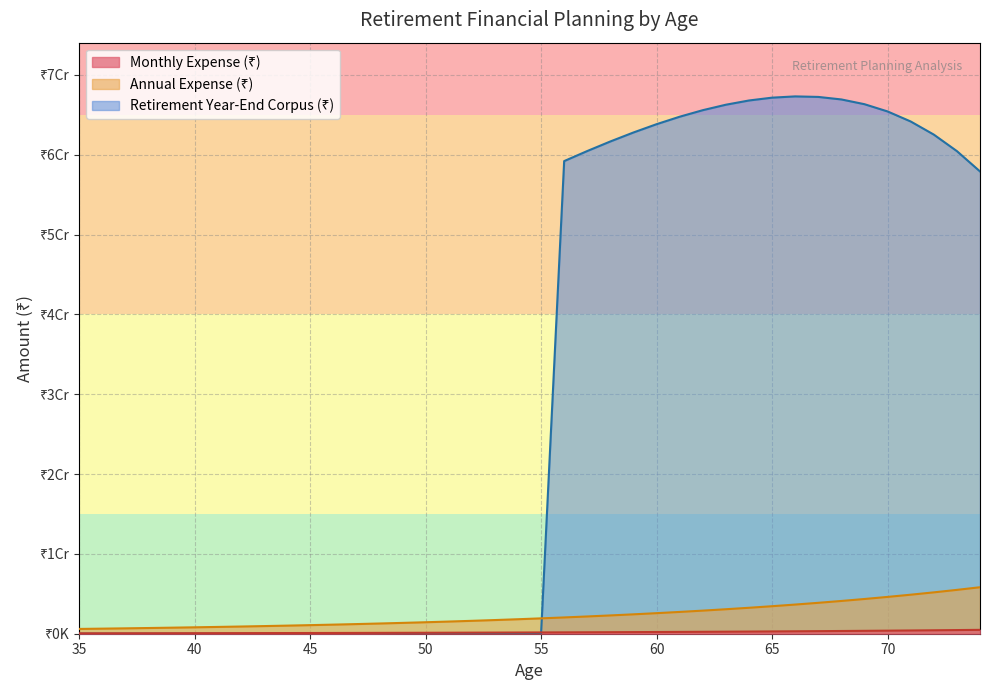

What is the value of the Monthly Expense (₹) point at the 5th from the left?

63124